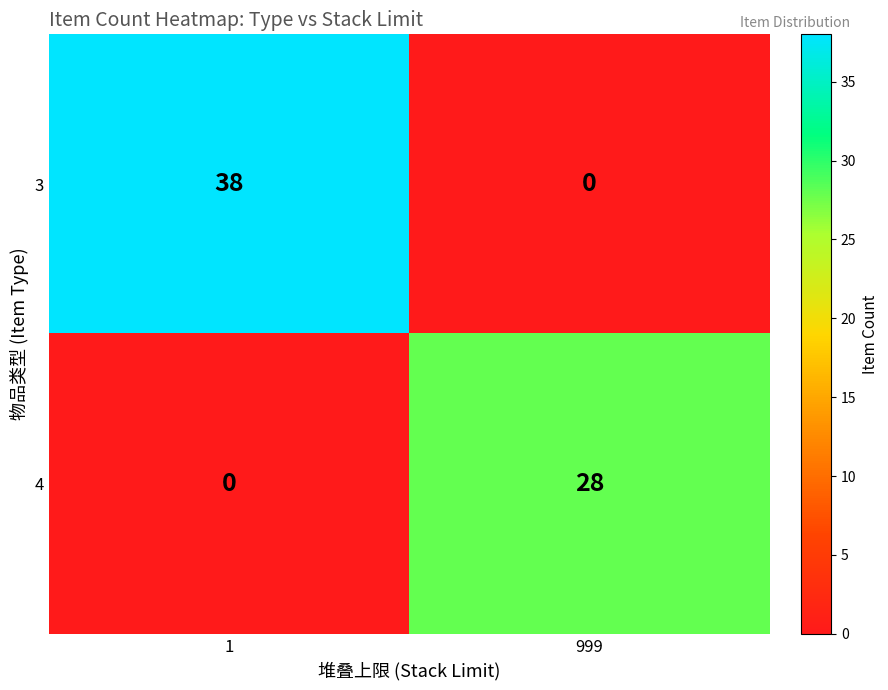

Which series has the widest spread of values?

3